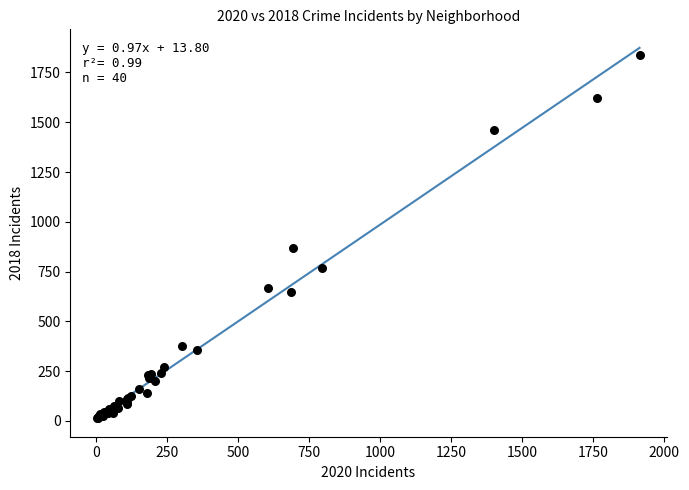

What Y value in the scatter plot is closest to 925?

866